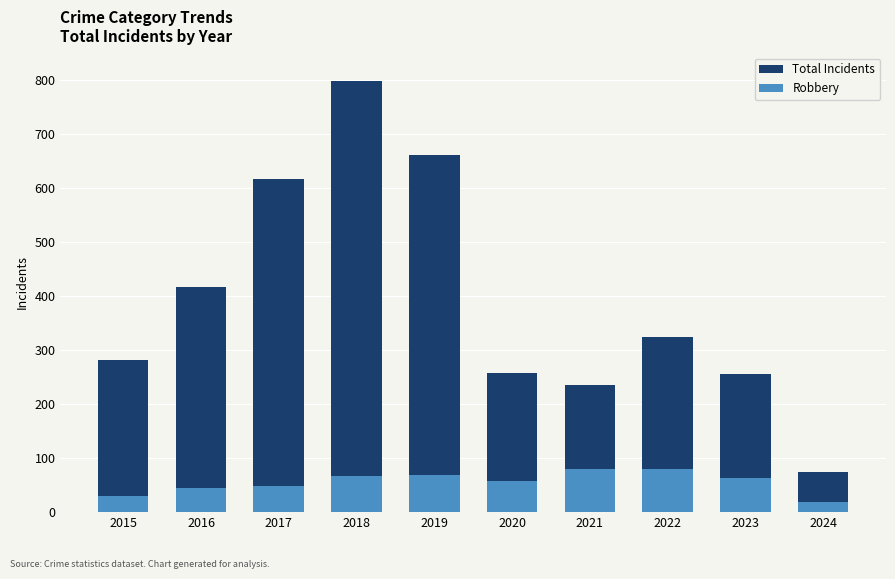

What is the total value across all series at 2020?

314